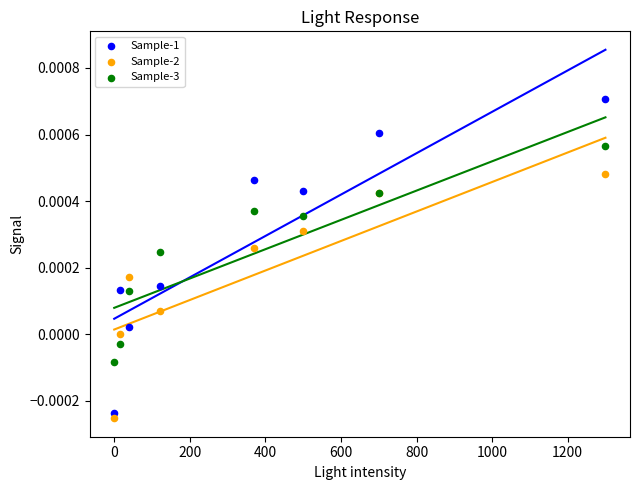

Which series has the largest Y range (max minus min)?

Sample-1